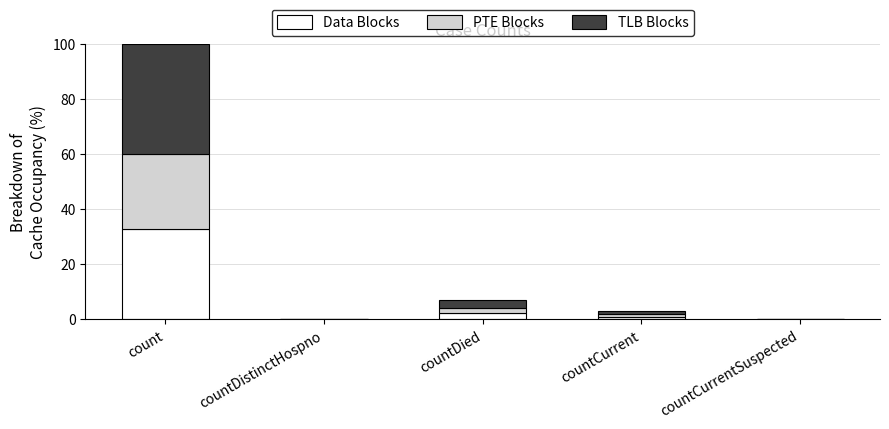

The value of Data Blocks at countDistinctHospno is 0.0. True or false?

True